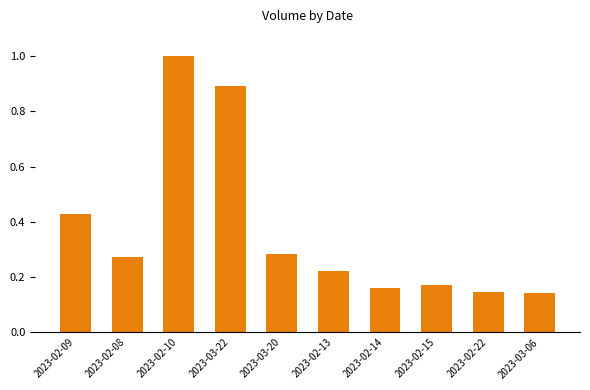

The chart shows a value of 0.7 at 2023-02-09. True or false?

False